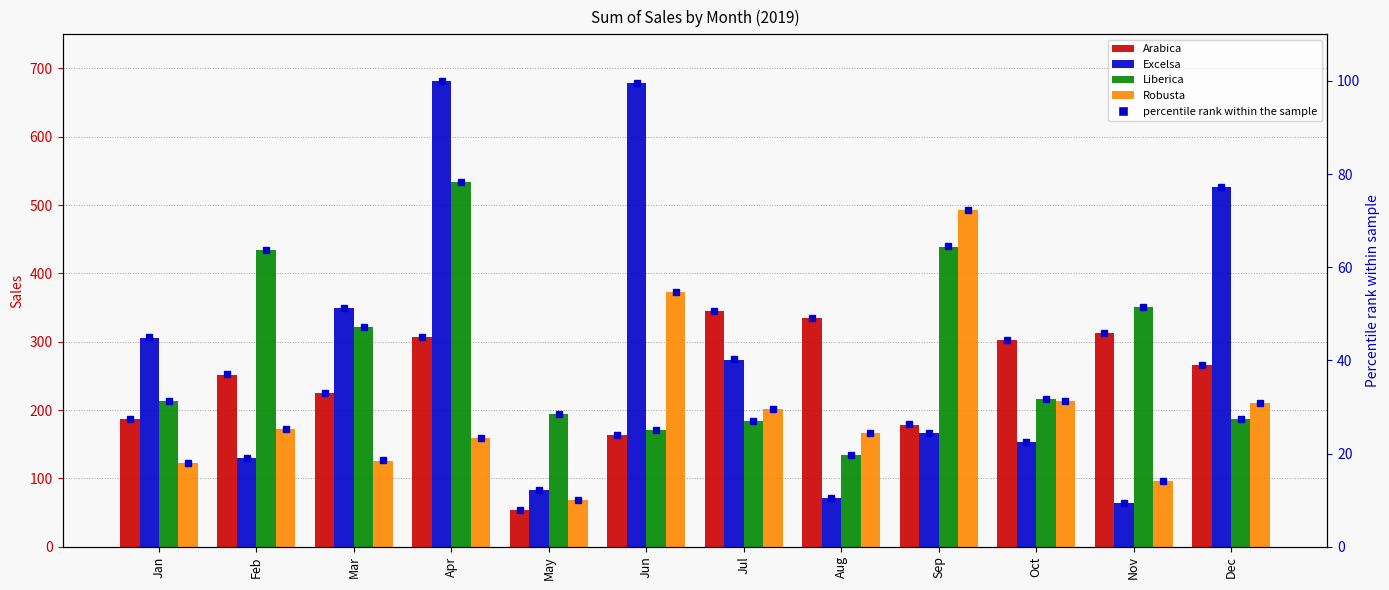

Which series changed the most between Mar and May?

Excelsa